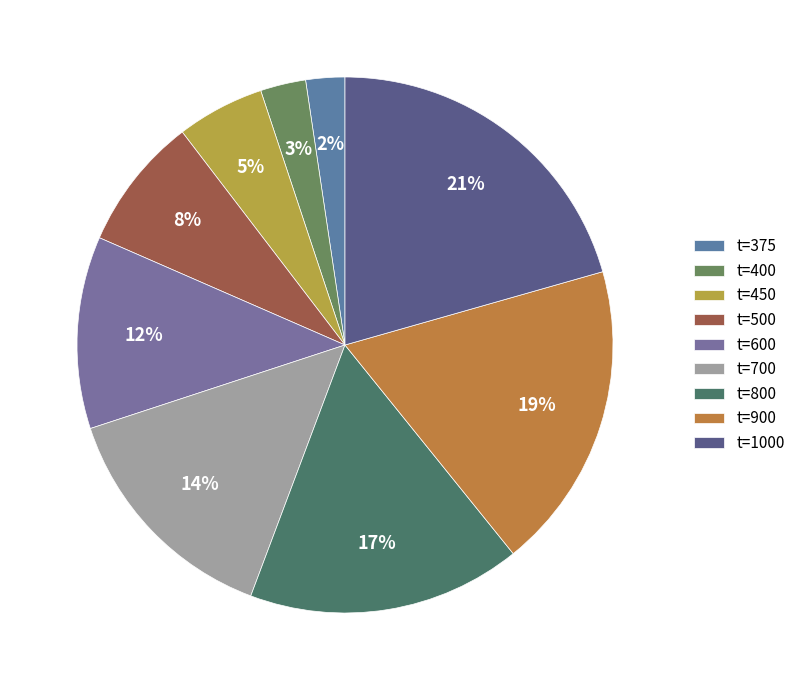

Is there a majority slice in this chart?

No